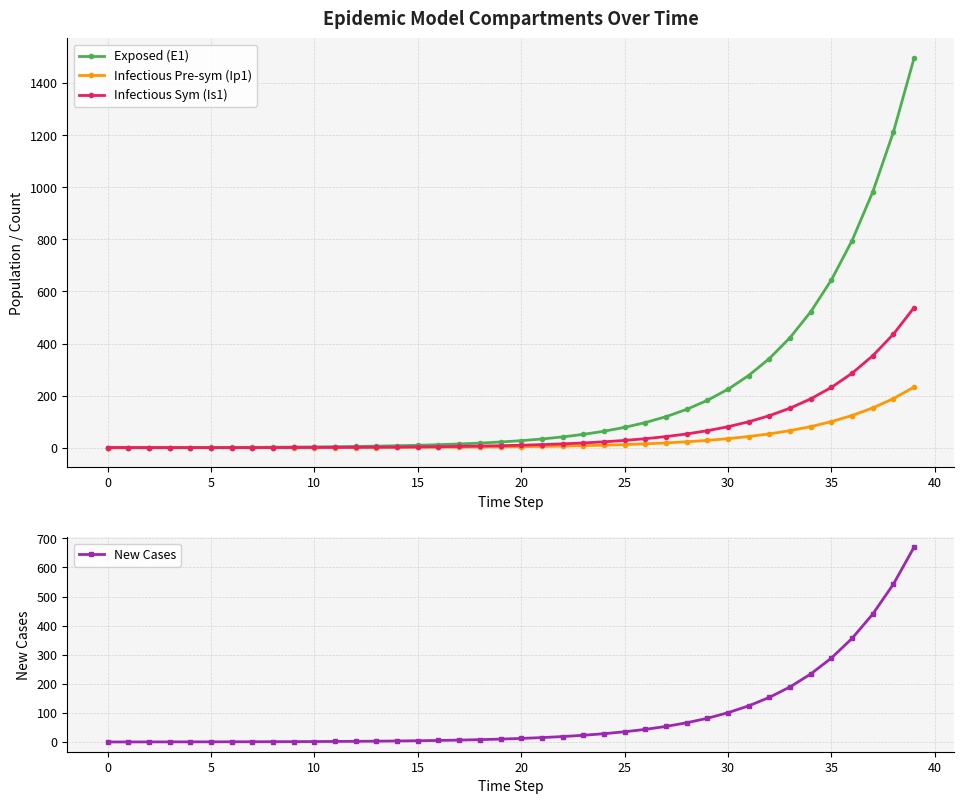

What are all the series names shown in the legend?

Exposed (E1), Infectious Pre-sym (Ip1), Infectious Sym (Is1), New Cases